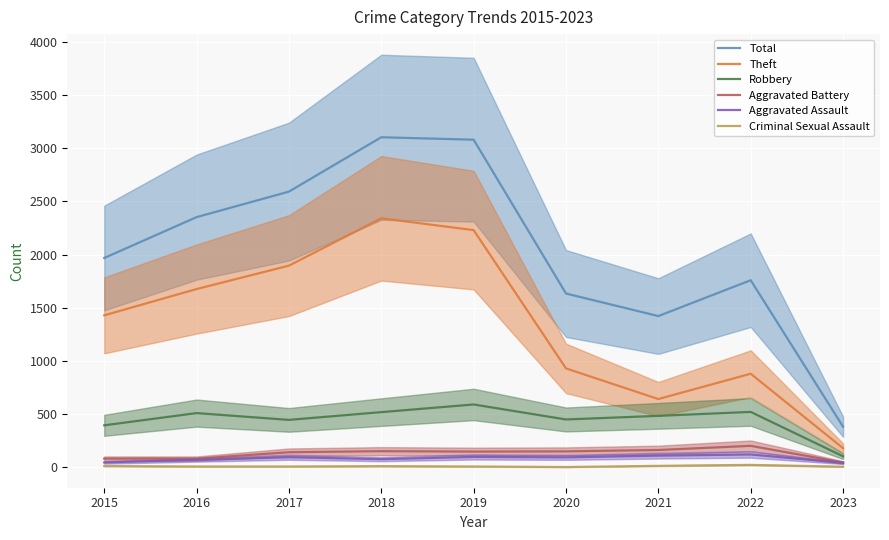

Is the value of Aggravated Battery at 2017 greater than the value of Total at 2021?

No